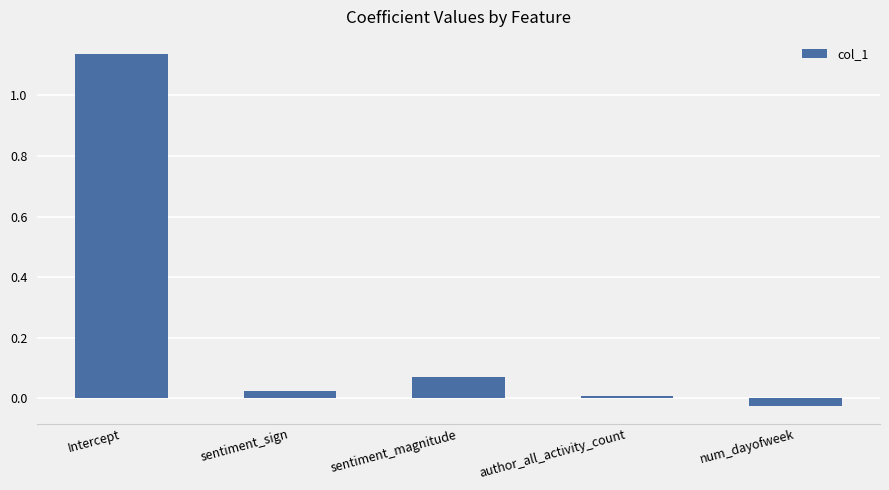

What is the label of the 4th bar from the right?

sentiment_sign